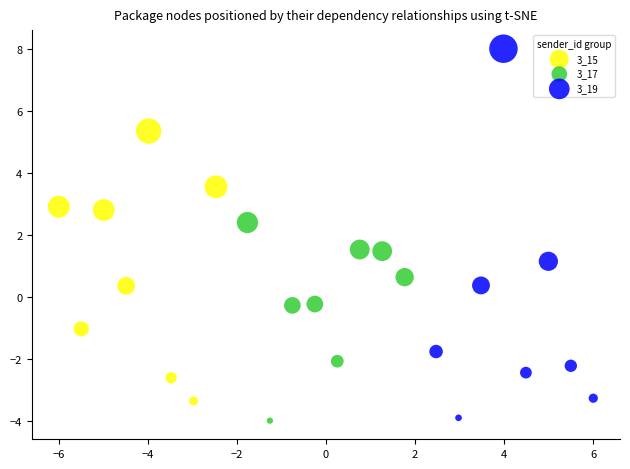

Which series contains the highest Y value?

3_19